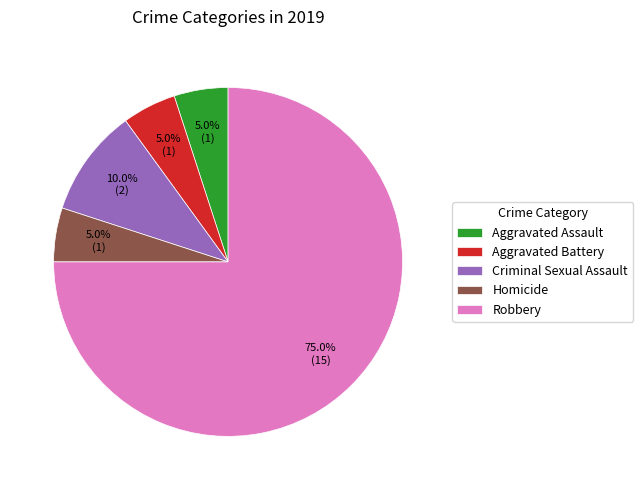

Which has a higher value, Criminal Sexual Assault or Robbery?

Robbery